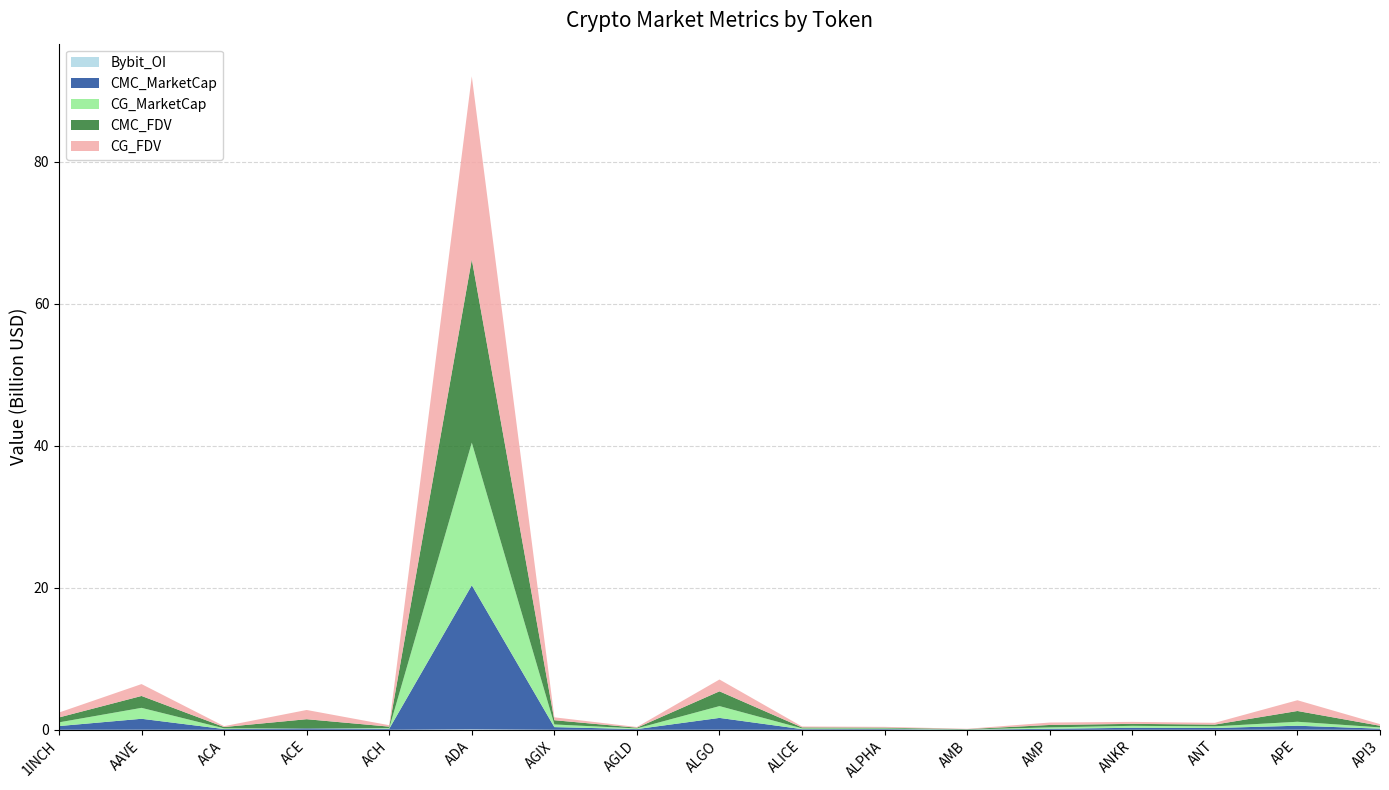

Reading left to right, extract all data points from this chart.

CMC_MarketCap: 521147318	1538934587	102566289	193318880	143678104	20283695017	373949731	97462797	1664701453	88748595	94738245	22248403	145307666	277849332	250013879	558781690	158201838
CG_MarketCap: 520771573	1538424339	102412553	0	99619126	20085129558	373656700	97386627	1663722926	109629620	95113816	22169081	192777047	277058235	231666461	558379704	177746591
CMC_FDV: 692145177	1674670167	185275311	1293513711	200486328	25803560553	598390888	97462797	2080351347	130679192	111983741	47429479	342192282	277849332	250013879	1515982542	229415950
CG_FDV: 691646143	1674114800	121404677	1300746231	201507587	25784872115	407937804	97386627	1663723042	131694765	112427679	47260377	341557513	277058235	249833910	1514891949	232979761
Bybit_OI: 4755721	12360781	0	3702358	1398377	66131126	3183444	2001175	9650909	2119079	2036409	806100	0	3945592	2500134	14794770	1679261